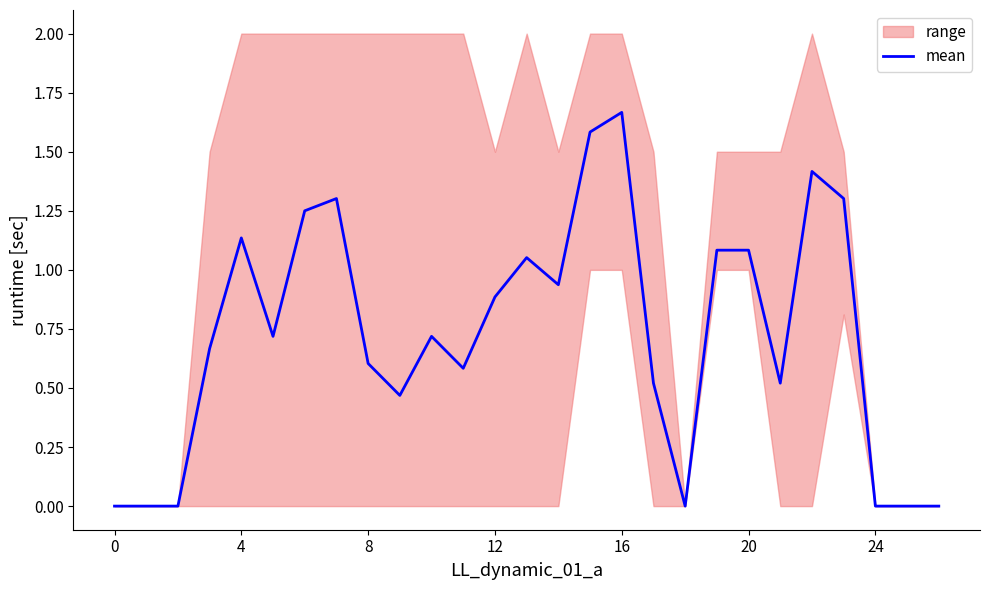

The mean series shows 0.6 at 8. True or false?

True